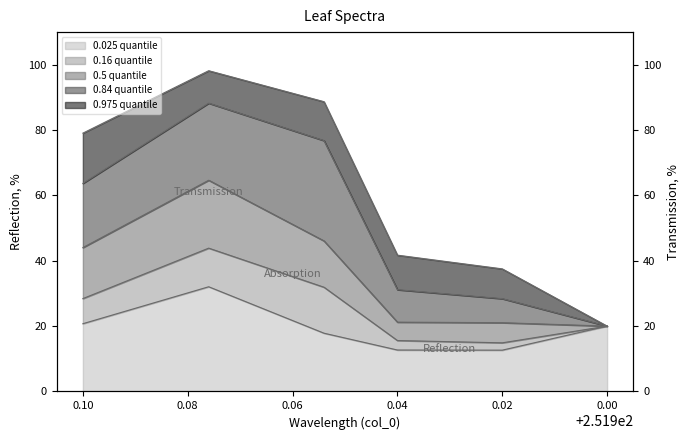

How many data points in 0.975 are above 79?

3